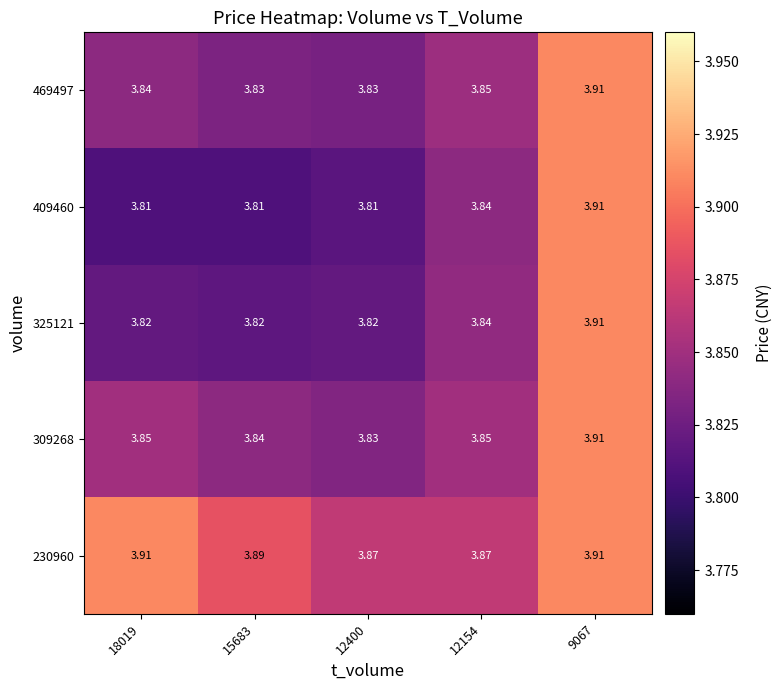

Is the value of 230960 at 15683 greater than the value of 409460 at 12154?

Yes